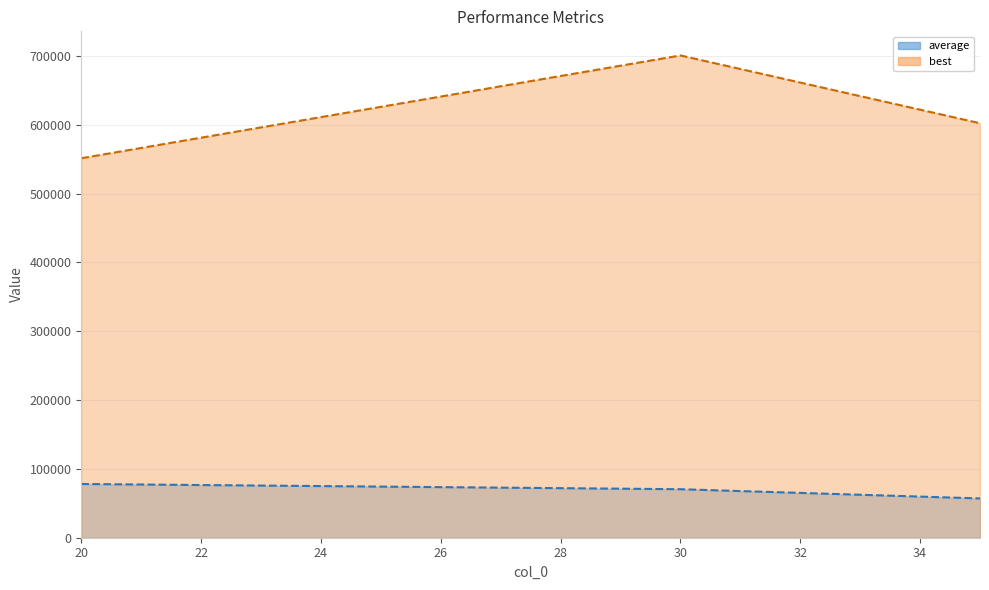

Is the value of average at 20 greater than the value of best at 30?

No